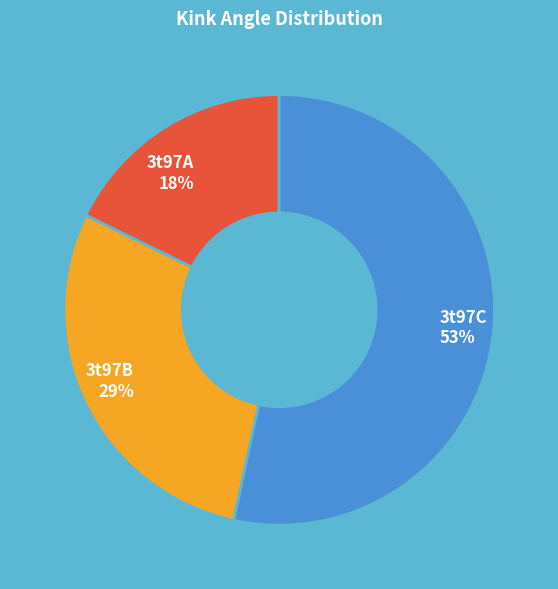

What is the smallest slice in the pie chart?

3t97A